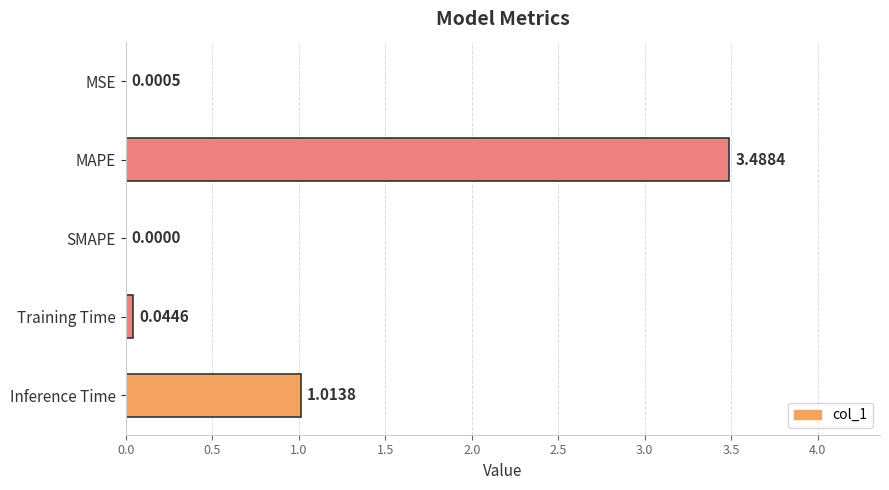

What is the ratio of the value at MAPE to the value at Inference Time?

3.4